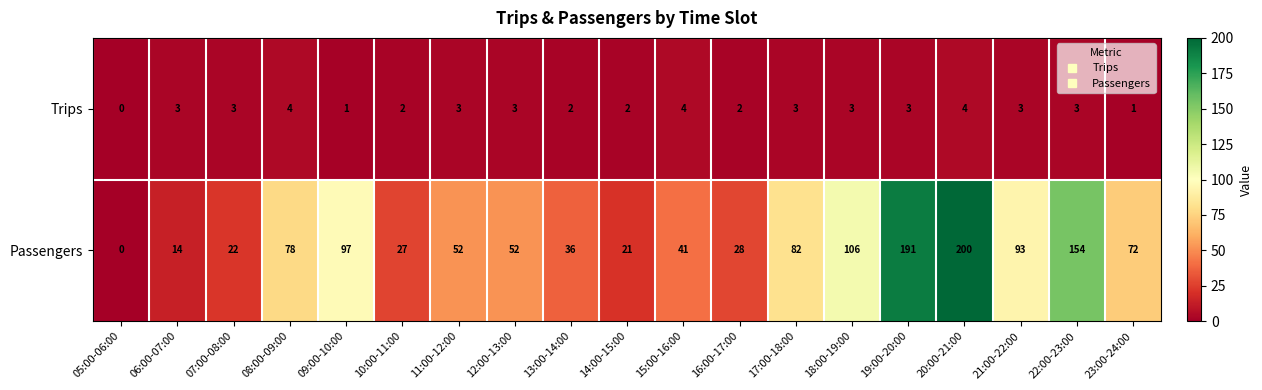

How many distinct data groups are displayed?

2